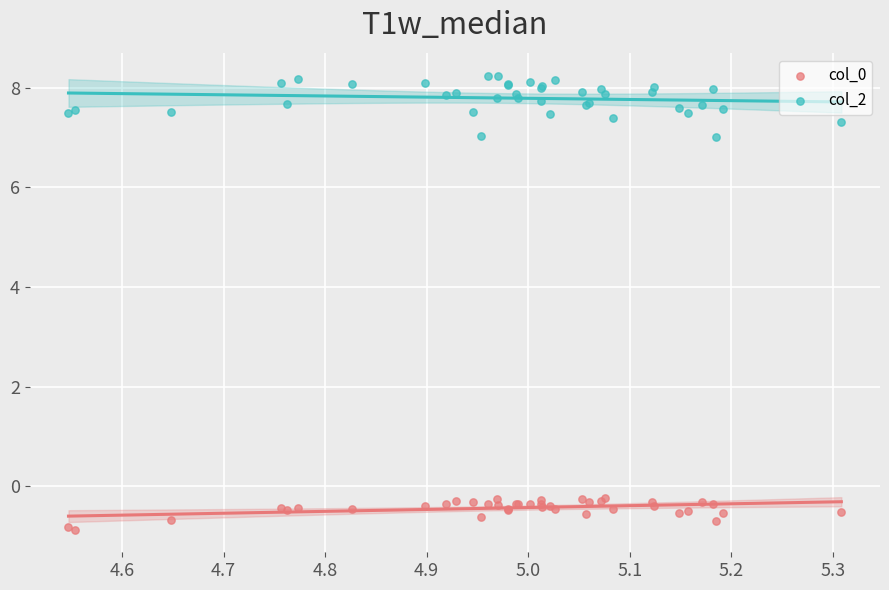

Which series reaches the maximum Y coordinate?

col_2